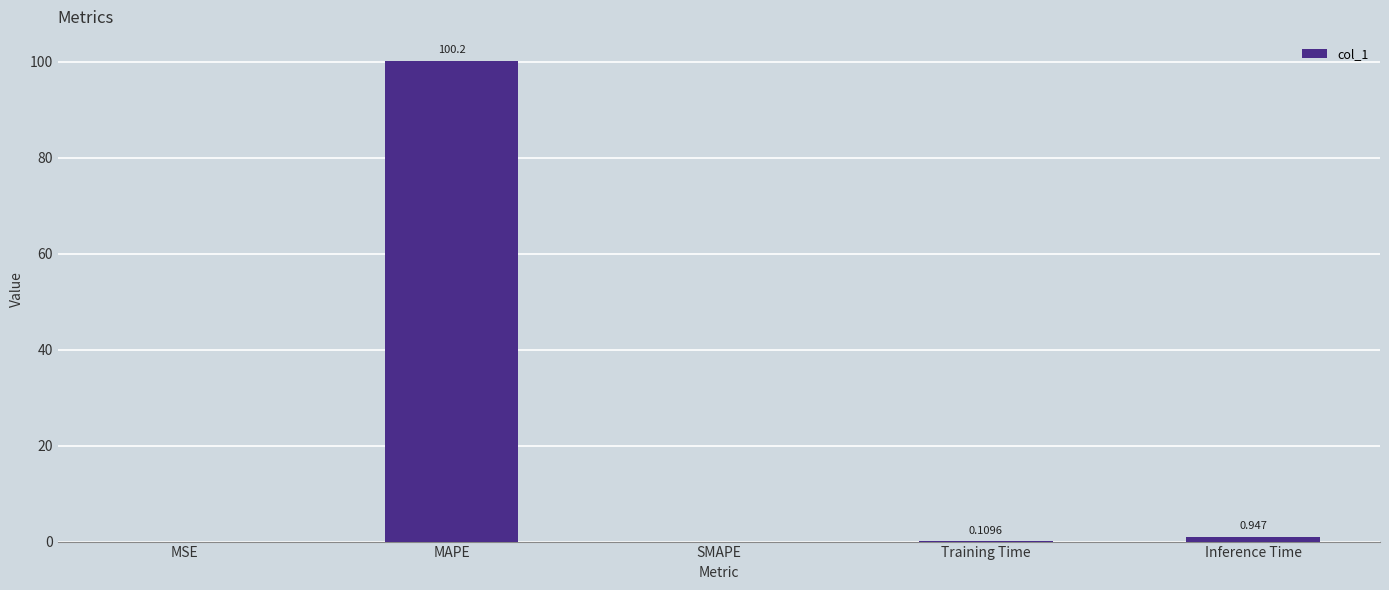

Which has a higher value, MAPE or SMAPE?

MAPE